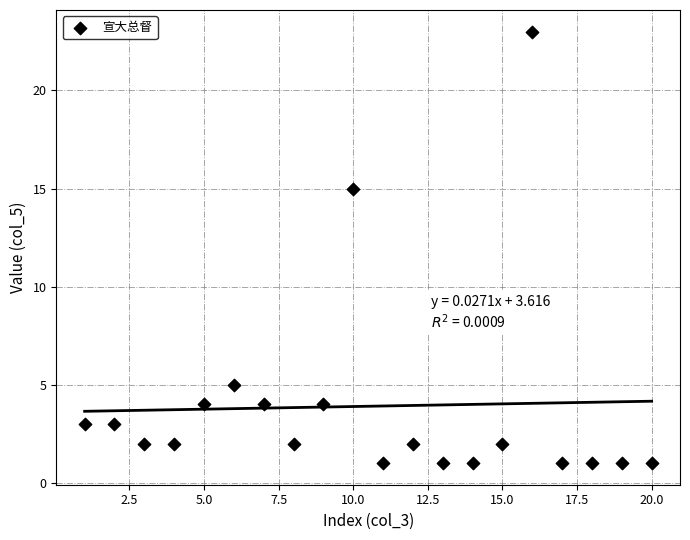

What is the range of Y values (max minus min)?

22